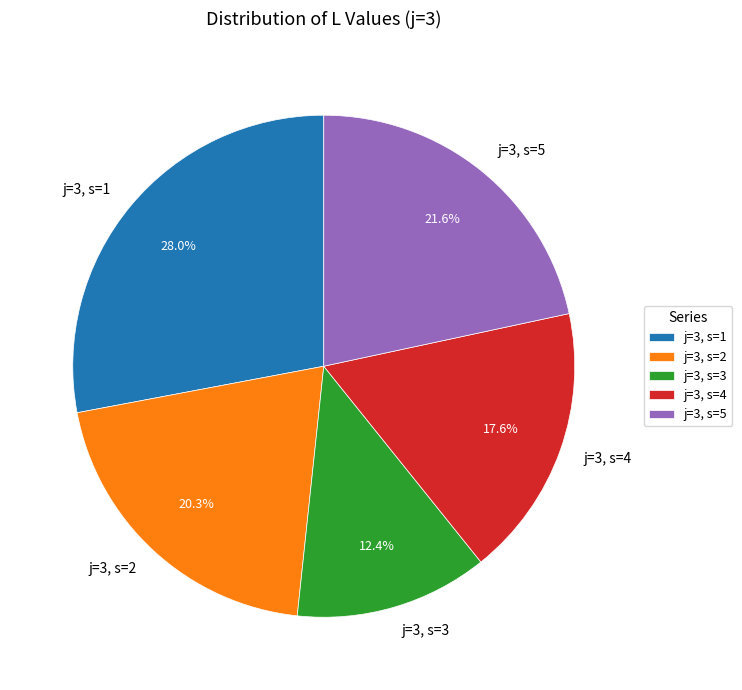

To the nearest percent, what portion does j=3, s=2 represent?

20%